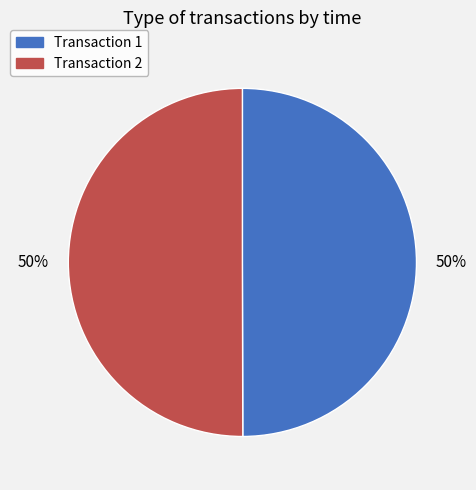

To the nearest percent, what is the average slice percentage?

50%